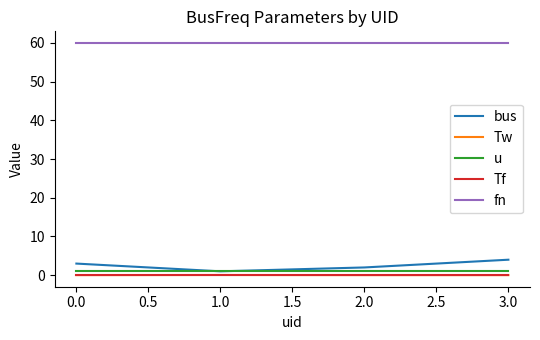

How many distinct data groups are displayed?

5